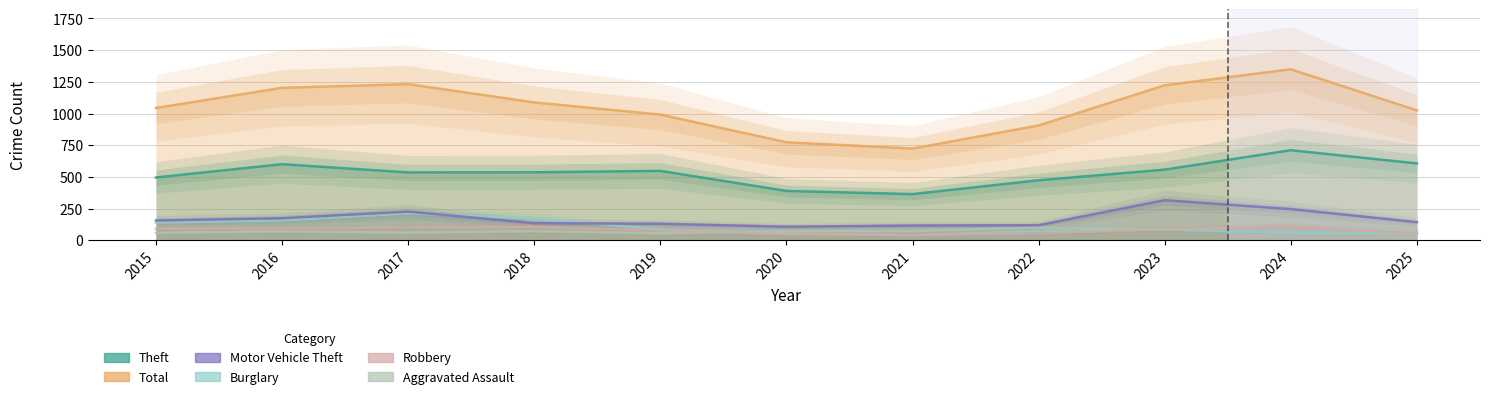

At how many categories does at least one series exceed 226?

11